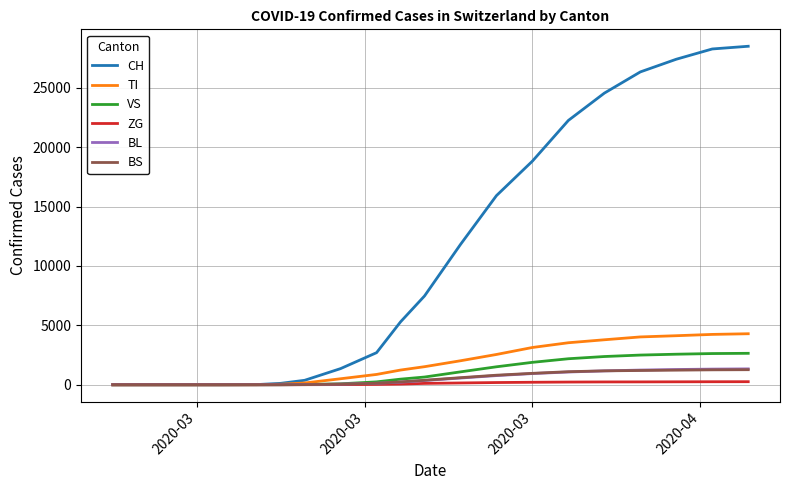

Which series has the largest total across all categories?

CH